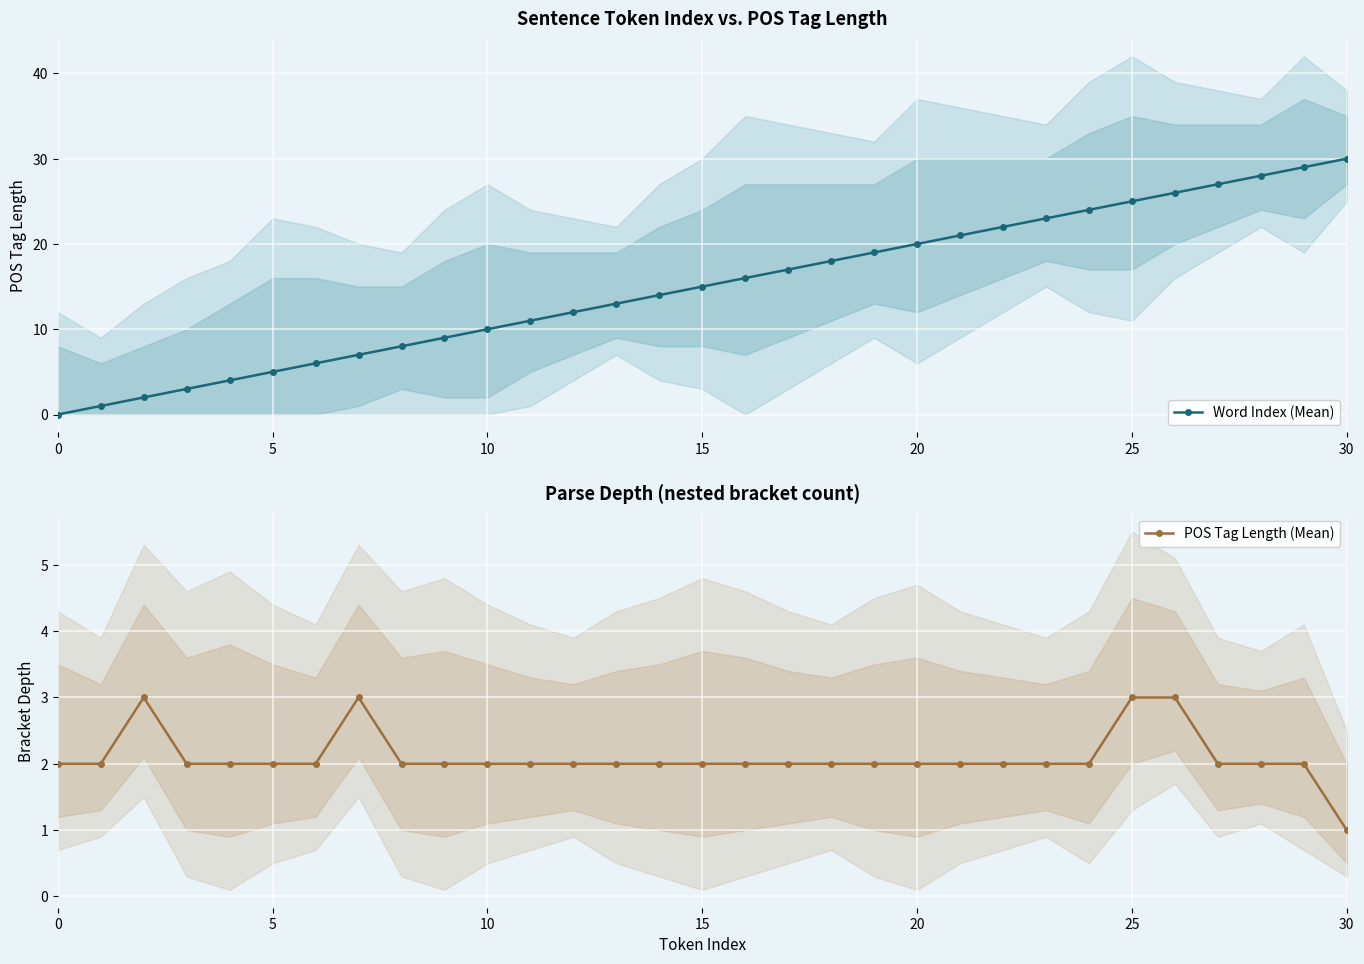

True or false: POS Tag Length (Mean) and Word Index (Mean) intersect in this chart.

True